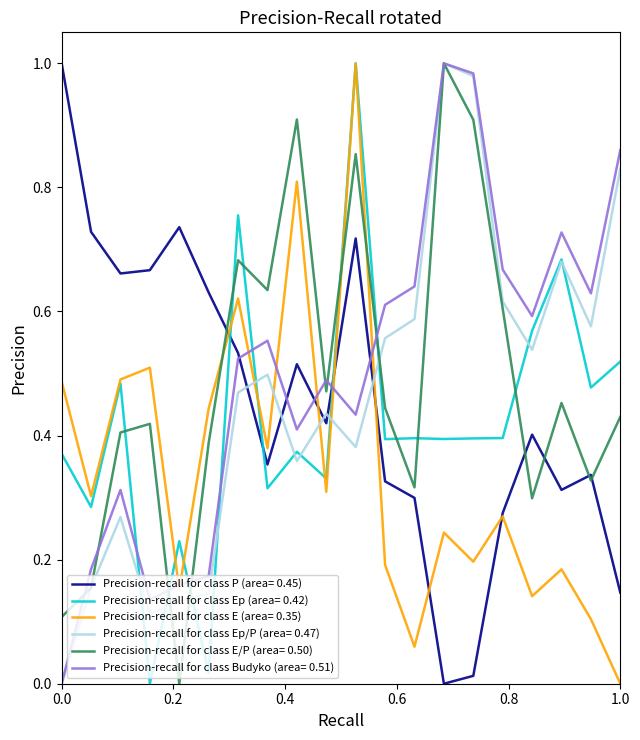

True or false: Precision-recall for class P (area= 0.45) and Precision-recall for class Ep/P (area= 0.47) cross at least once.

True